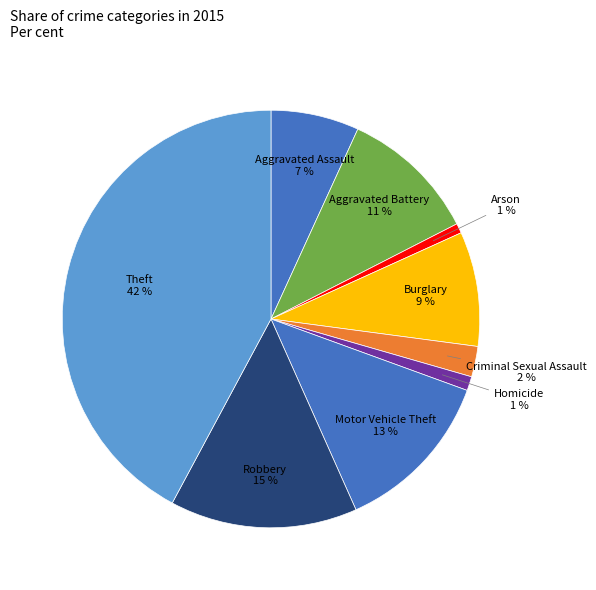

The Criminal Sexual Assault slice represents 2% of the pie. True or false?

True